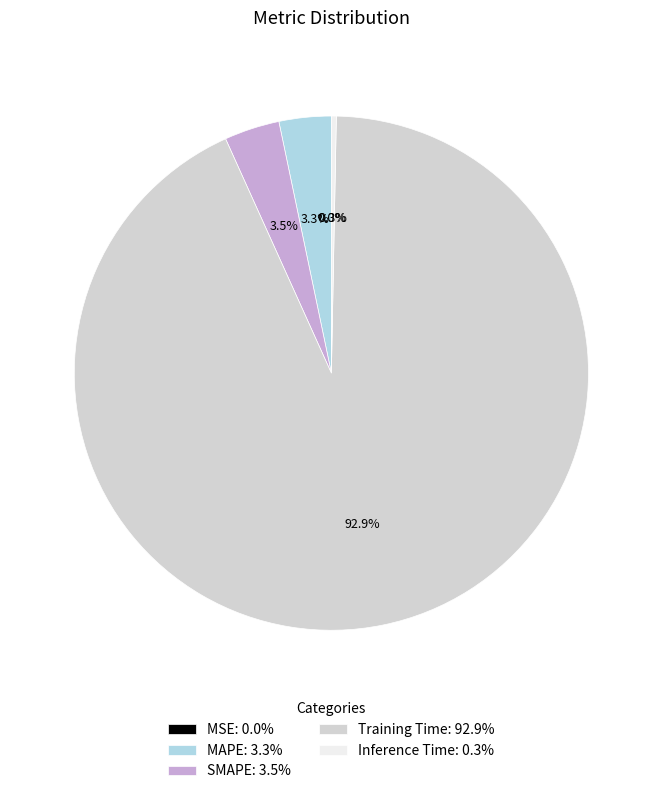

Is there any slice that represents more than half of the pie?

Yes